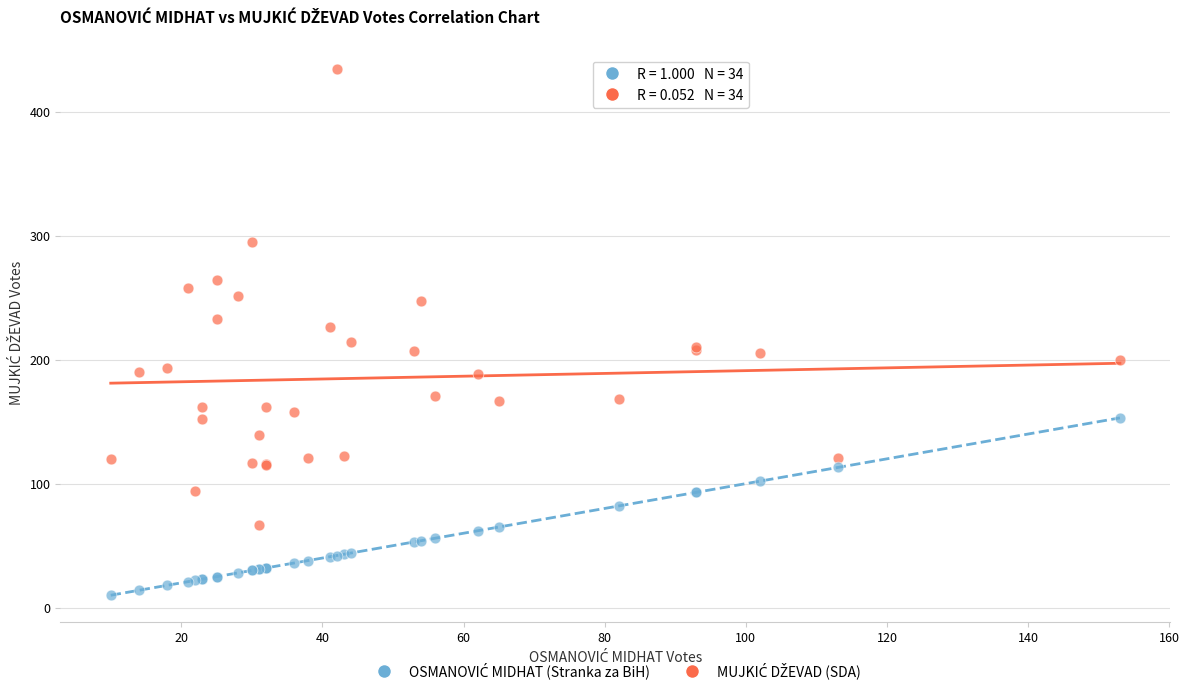

What is the X range (max minus min) for the scatter plot?

143